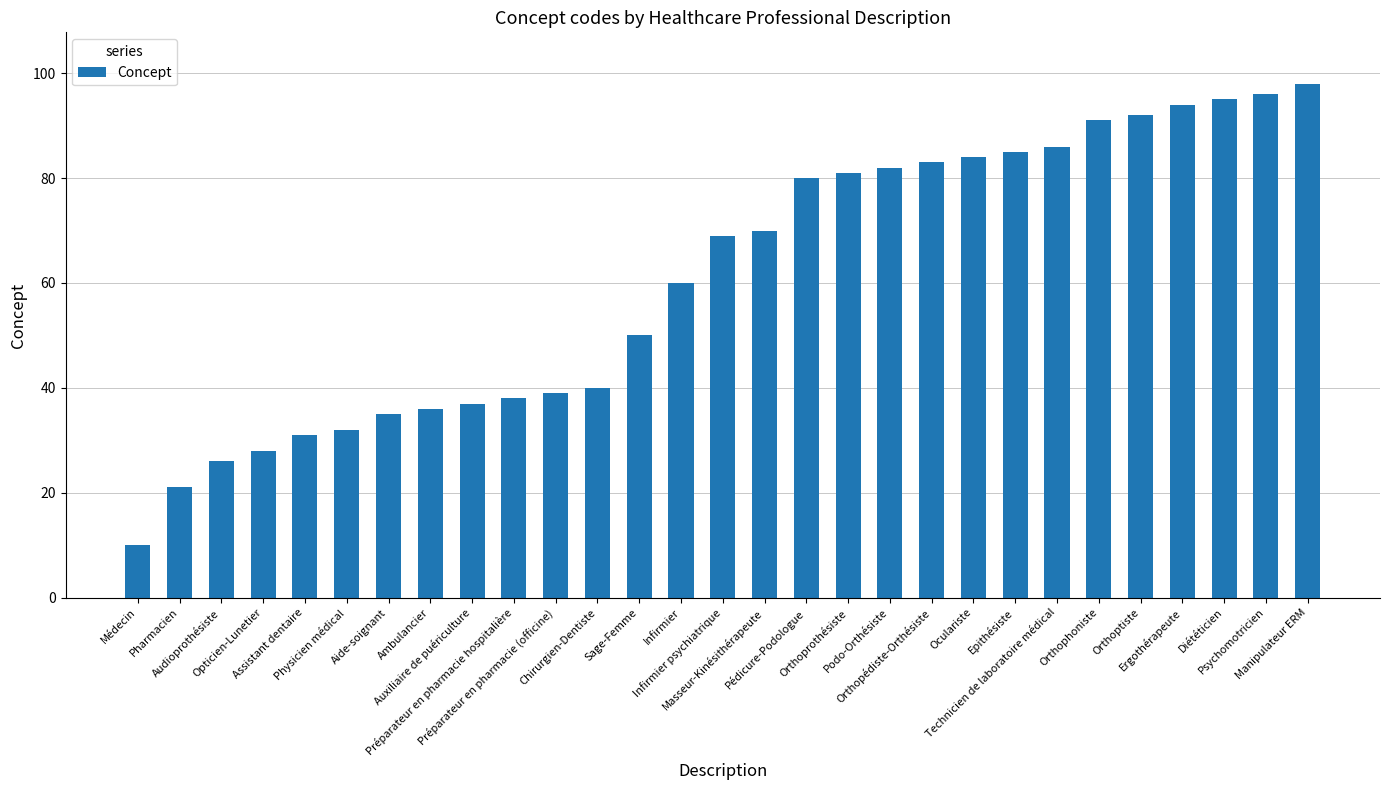

What is the difference between the values at Infirmier and Masseur-Kinésithérapeute?

10